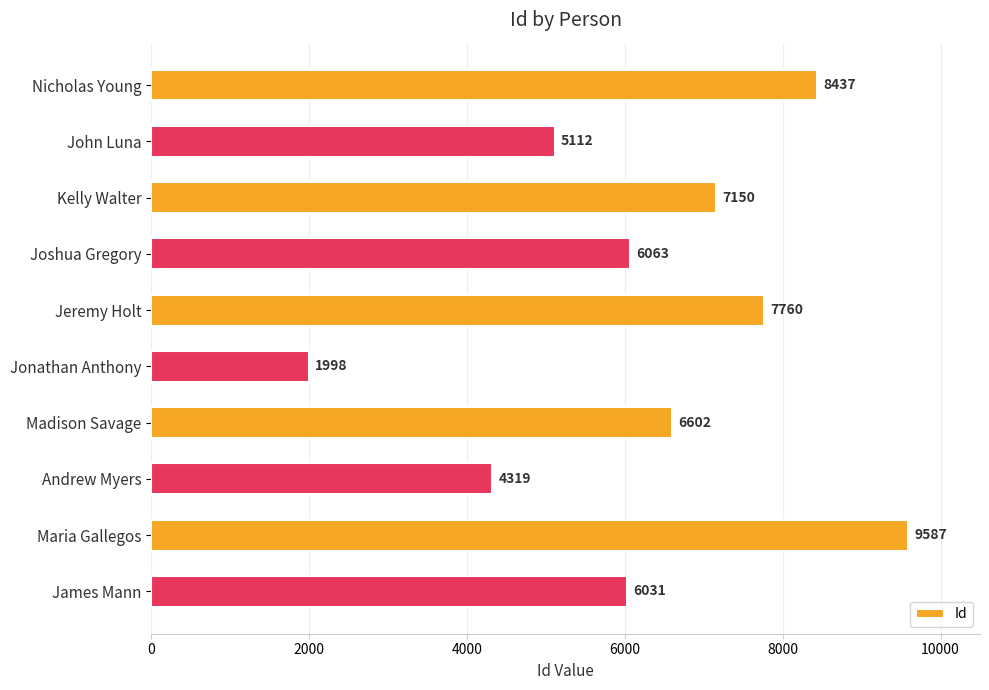

Rank the categories by value from lowest to highest.

Jonathan Anthony, Andrew Myers, John Luna, James Mann, Joshua Gregory, Madison Savage, Kelly Walter, Jeremy Holt, Nicholas Young, Maria Gallegos